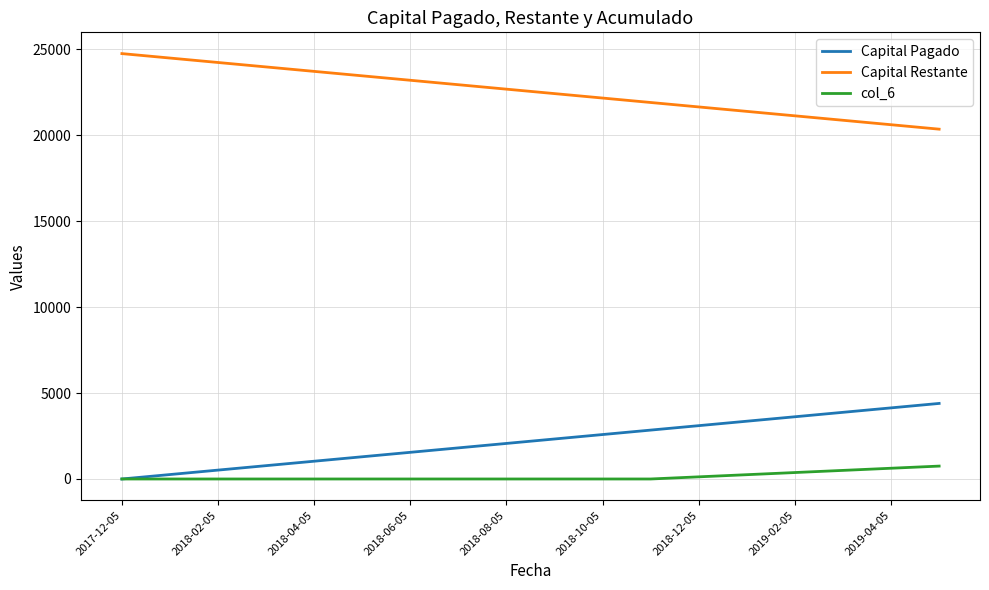

True or false: col_6 and Capital Restante cross at least once.

False